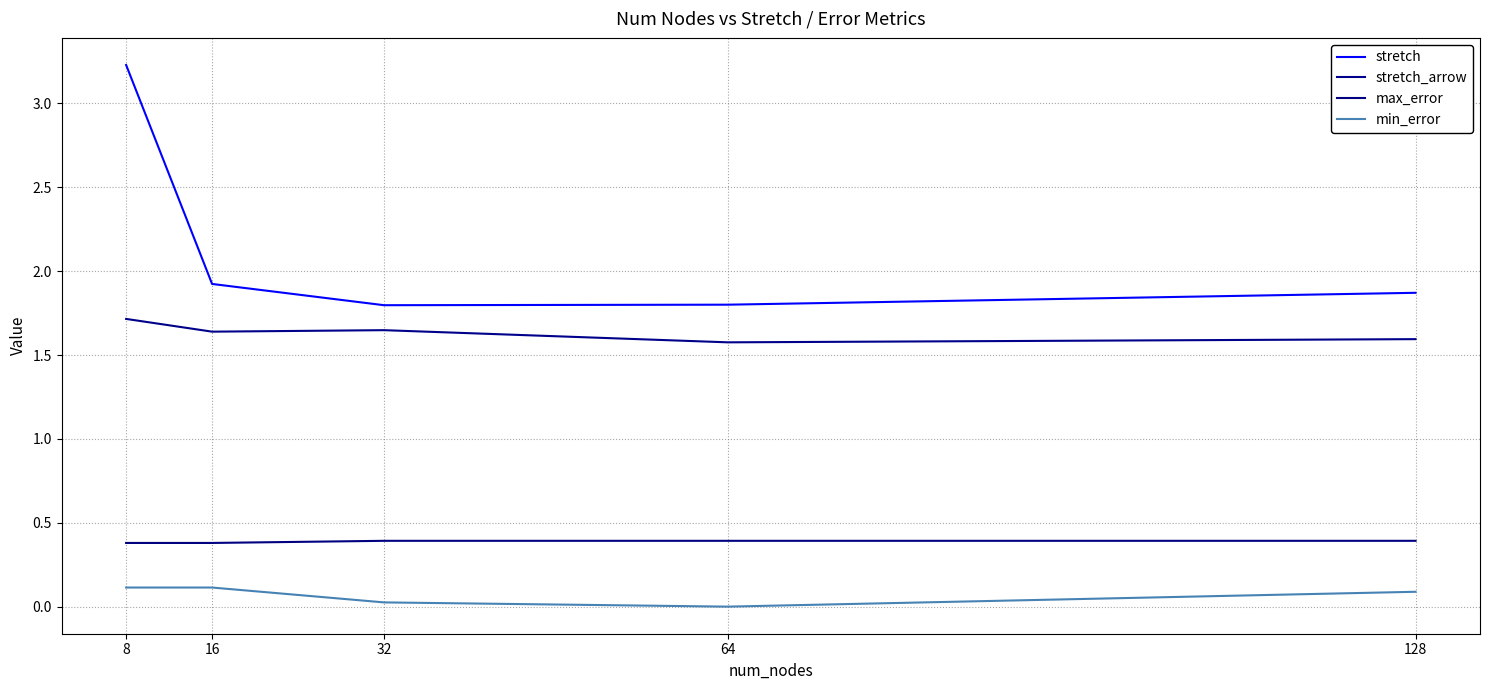

How many lines are shown in the chart?

4